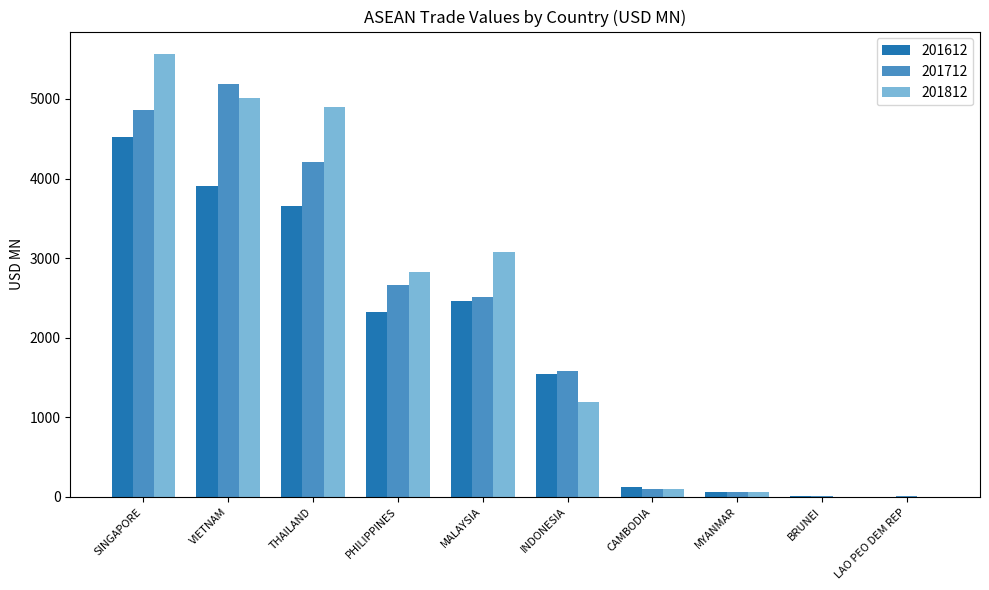

What is the sum of all 201712 values?

21185.5